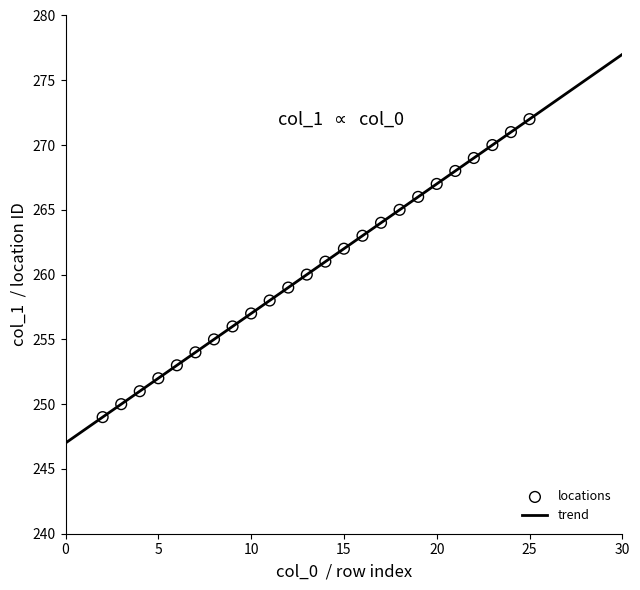

What is the range of Y values (max minus min)?

23